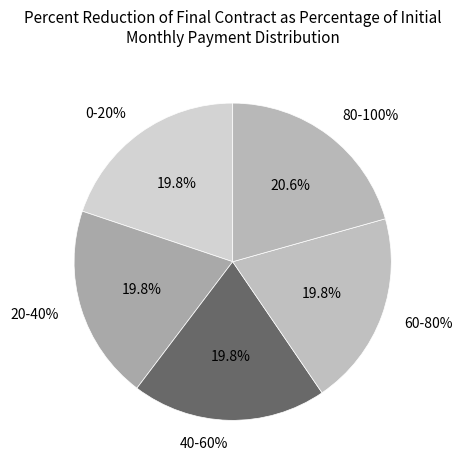

What is the largest slice in the pie chart?

80-100%